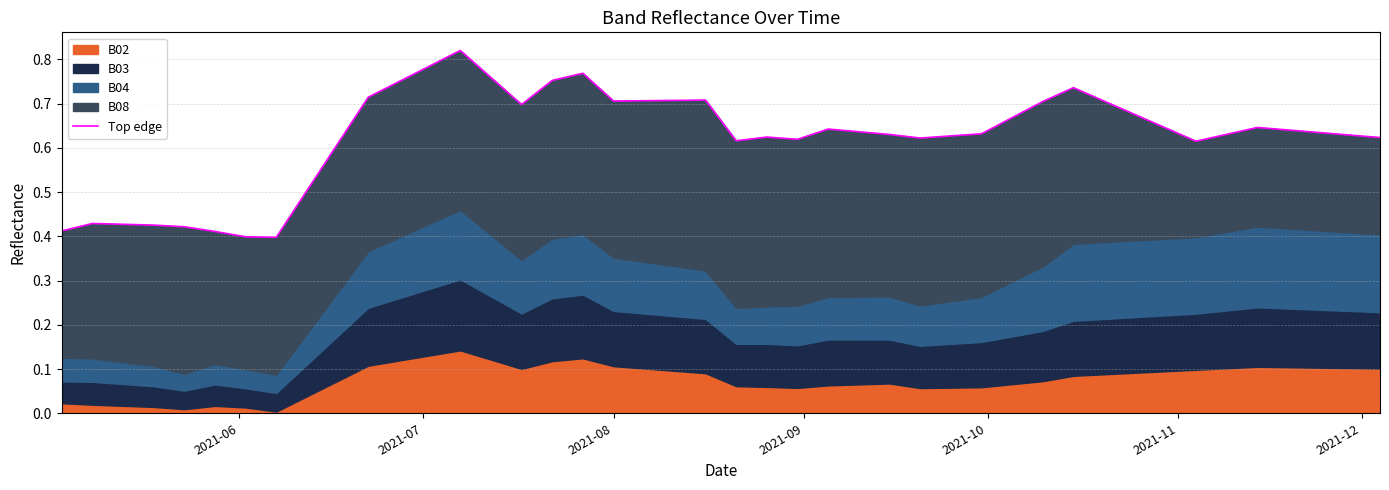

What is the difference between the second highest and minimum values?

0.4